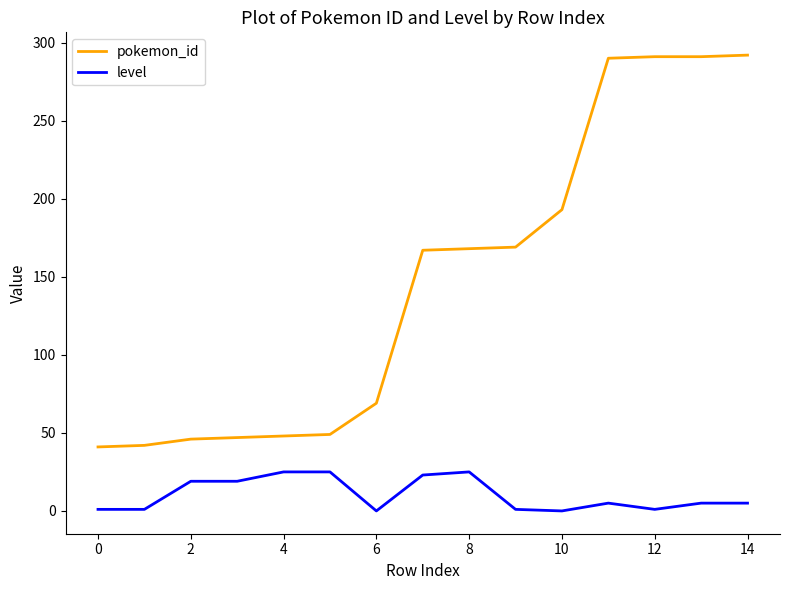

List the series in order of their peak value, lowest first.

level, pokemon_id